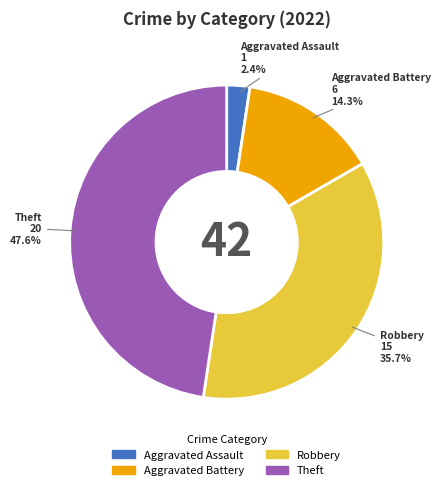

To the nearest percent, what is the difference between the Theft and Aggravated Battery slice percentages?

33%